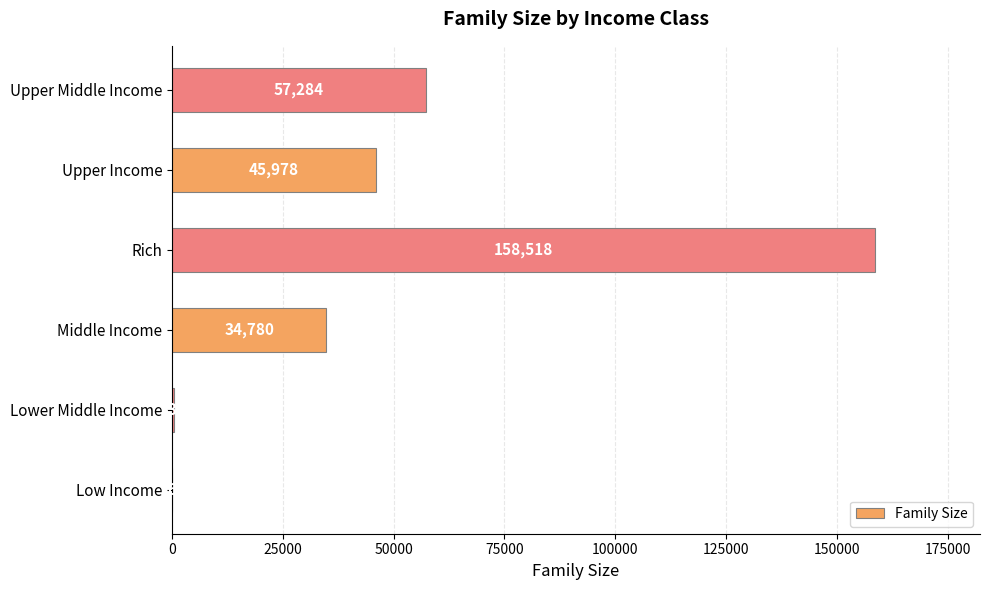

What is the sum of all values?

296905